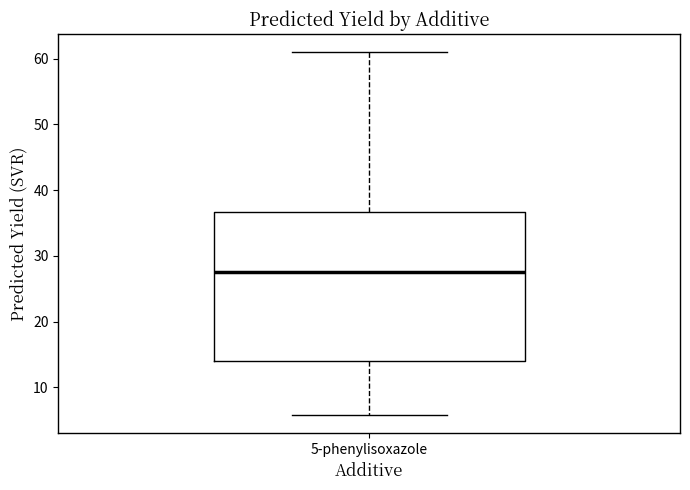

Read this box plot against the y-axis: the position of the median line, the range covered by the box, and the ends of both whiskers. The values are not printed on the chart, so give them approximately, as read against the axis.

median 27, box 14 to 37, whiskers 6 to 61